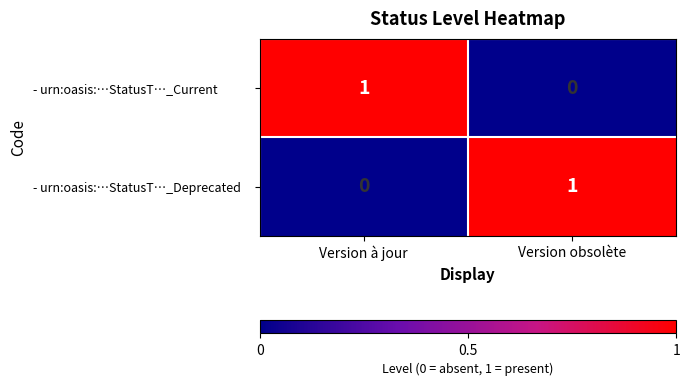

At Version à jour, list the series in order from smallest to largest.

- urn:oasis:…StatusT…_Deprecated, - urn:oasis:…StatusT…_Current